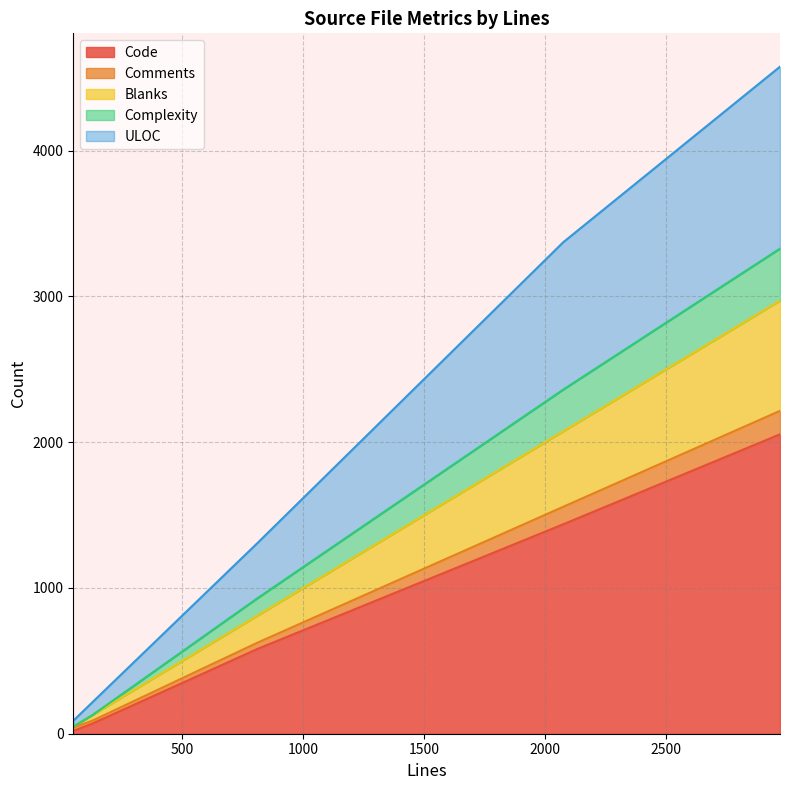

What is the lowest value of the ULOC series?

49